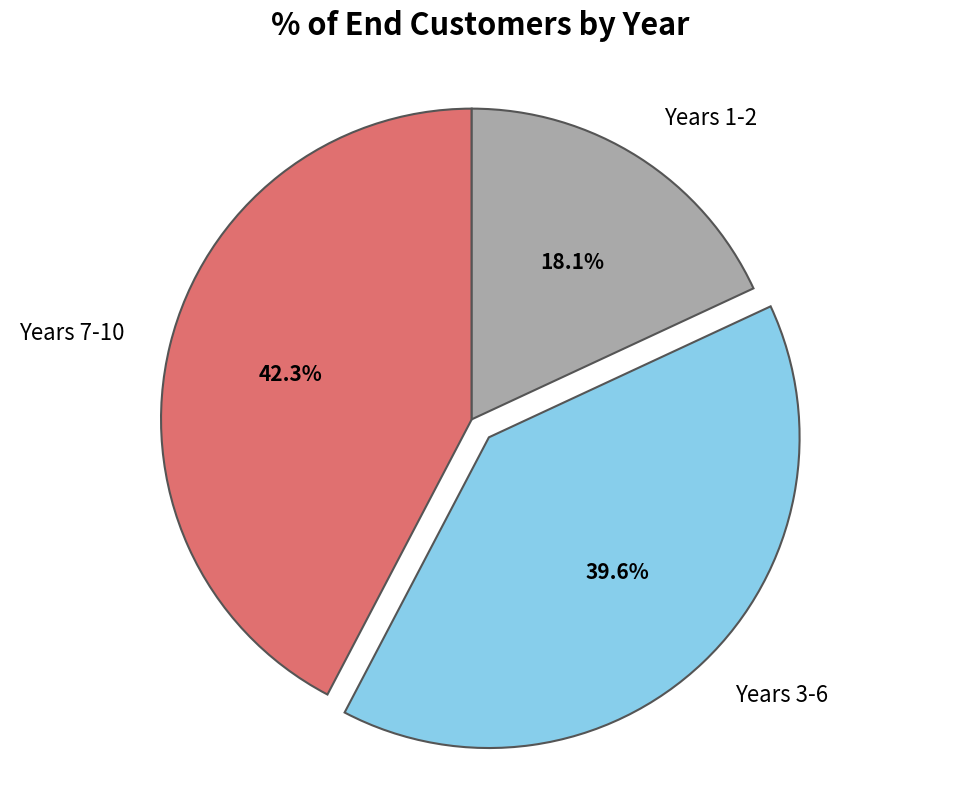

To the nearest percent, what is the difference between the largest and smallest slice percentages?

24%